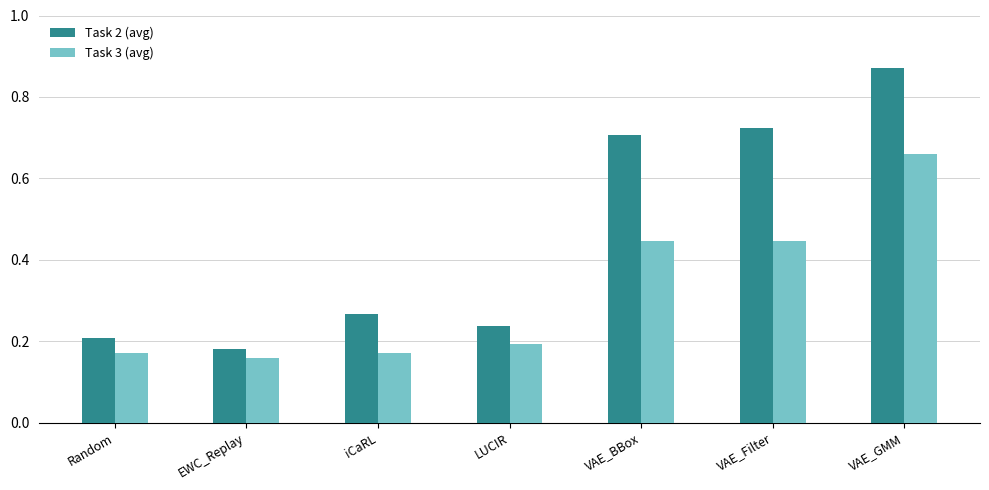

Rank the series at iCaRL from lowest to highest value.

Task 3 (avg), Task 2 (avg)